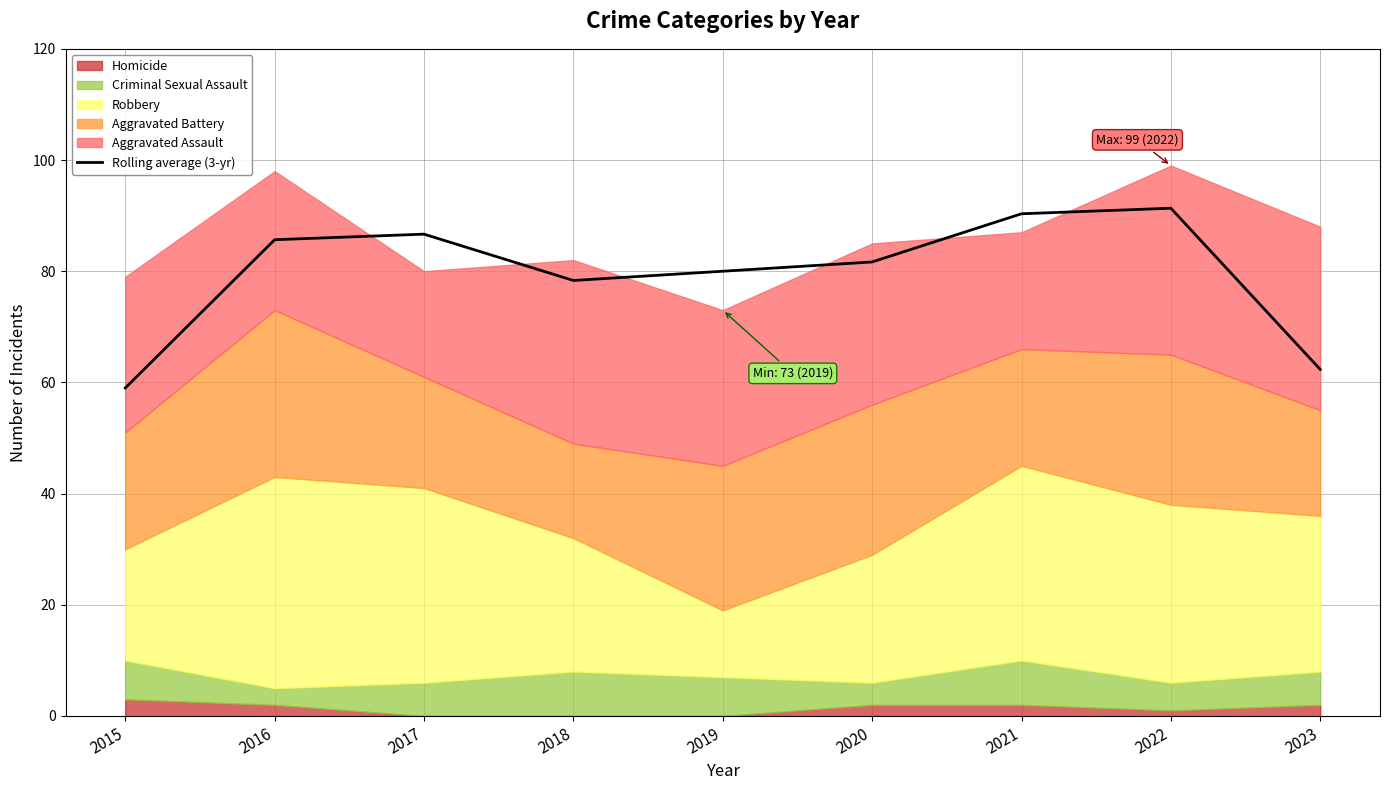

Reading left to right, extract all data points from this chart.

2015=59.0	2016=85.7	2017=86.7	2018=78.3	2019=80.0	2020=81.7	2021=90.3	2022=91.3	2023=62.3